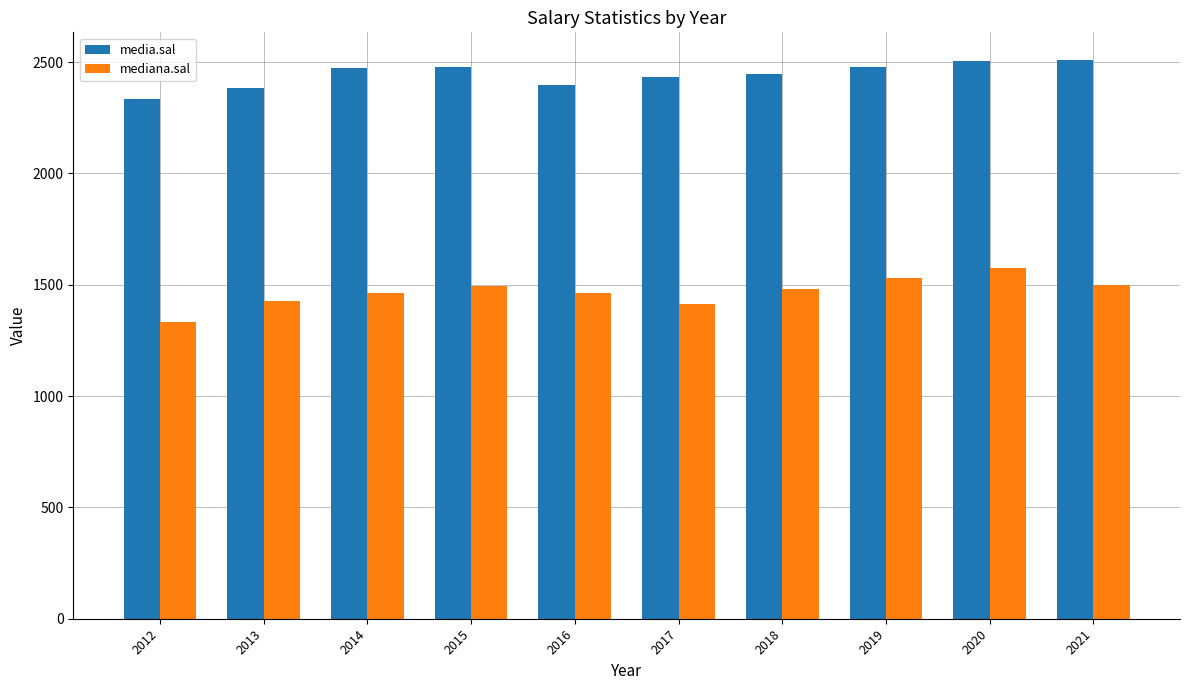

What value does the media.sal series have at 2018?

2447.8